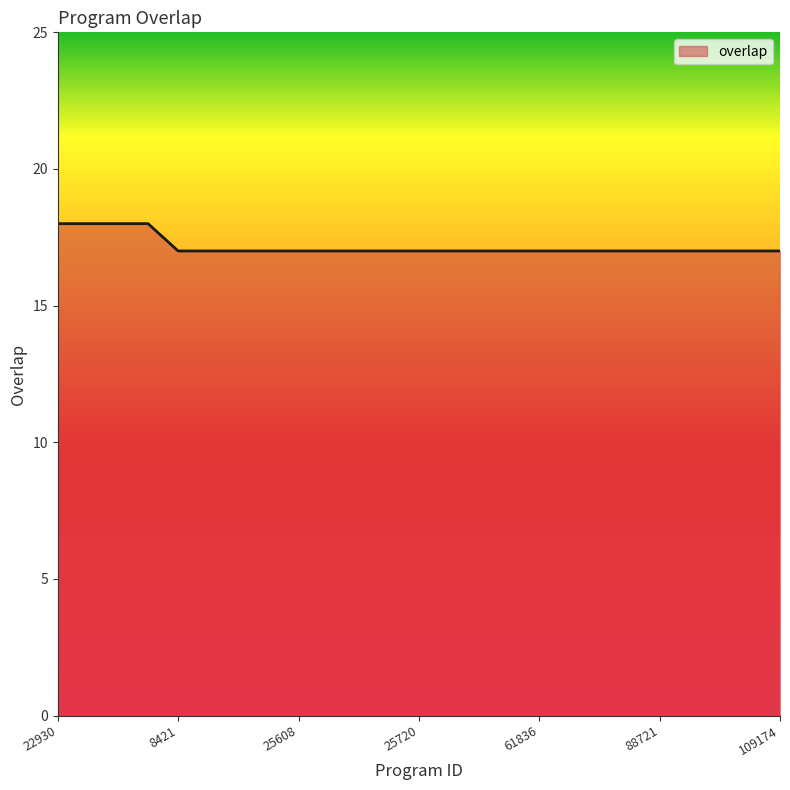

Reading left to right, transcribe all the data shown in this chart.

18	18	18	18	17	17	17	17	17	17	17	17	17	17	17	17	17	17	17	17	17	17	17	17	17